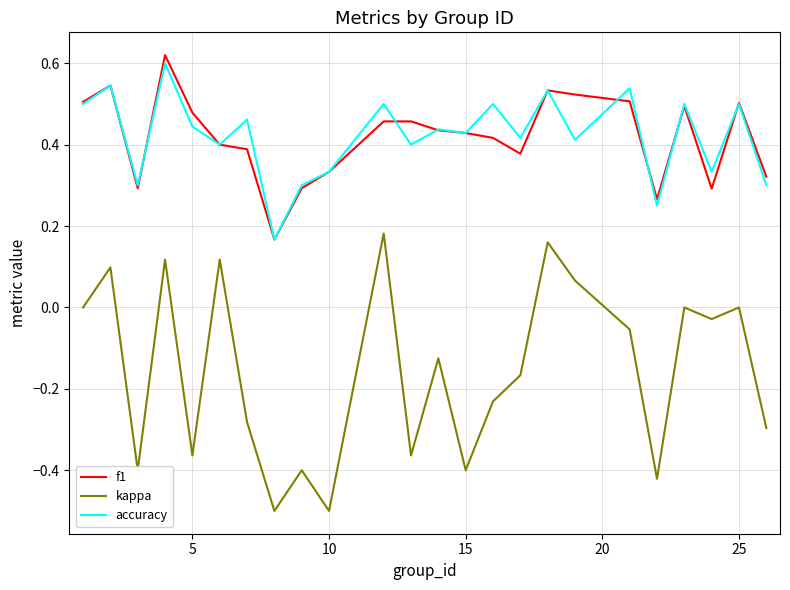

Which series has the widest spread of values?

kappa